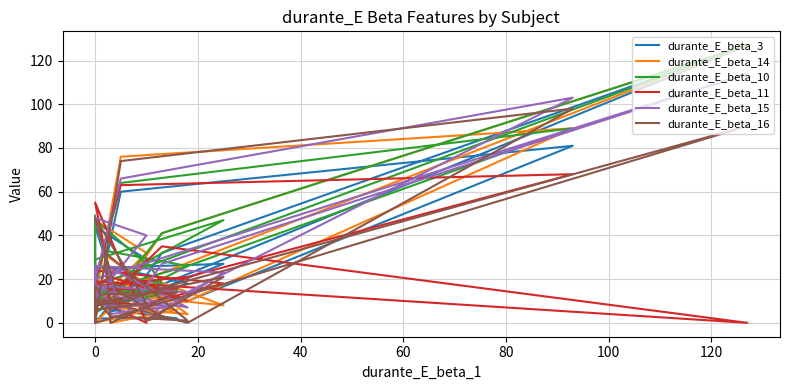

True or false: durante_E_beta_16 and durante_E_beta_15 intersect in this chart.

True